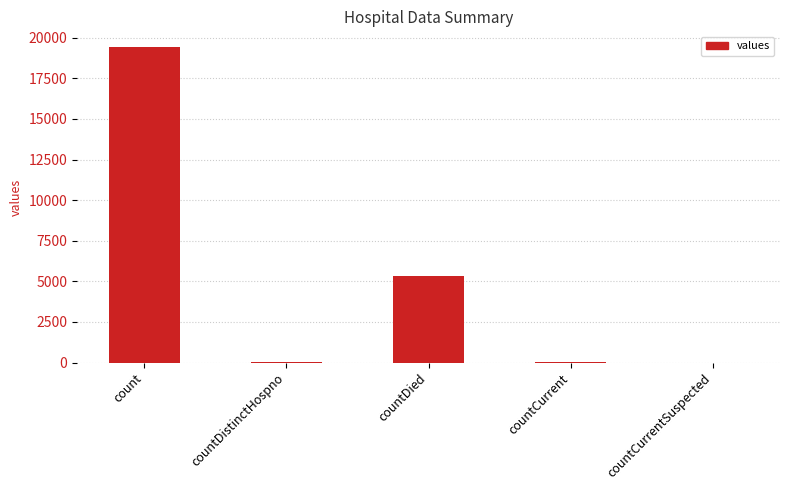

What is the difference between the values at countCurrent and countDied?

5297